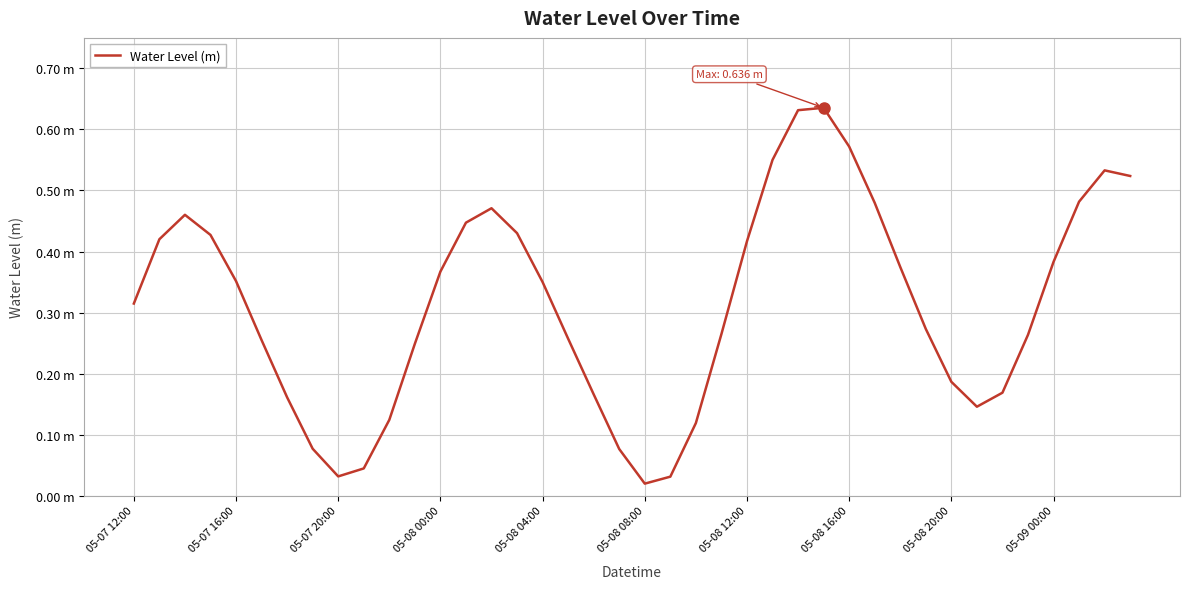

Is this an area chart (filled region under the line)?

No